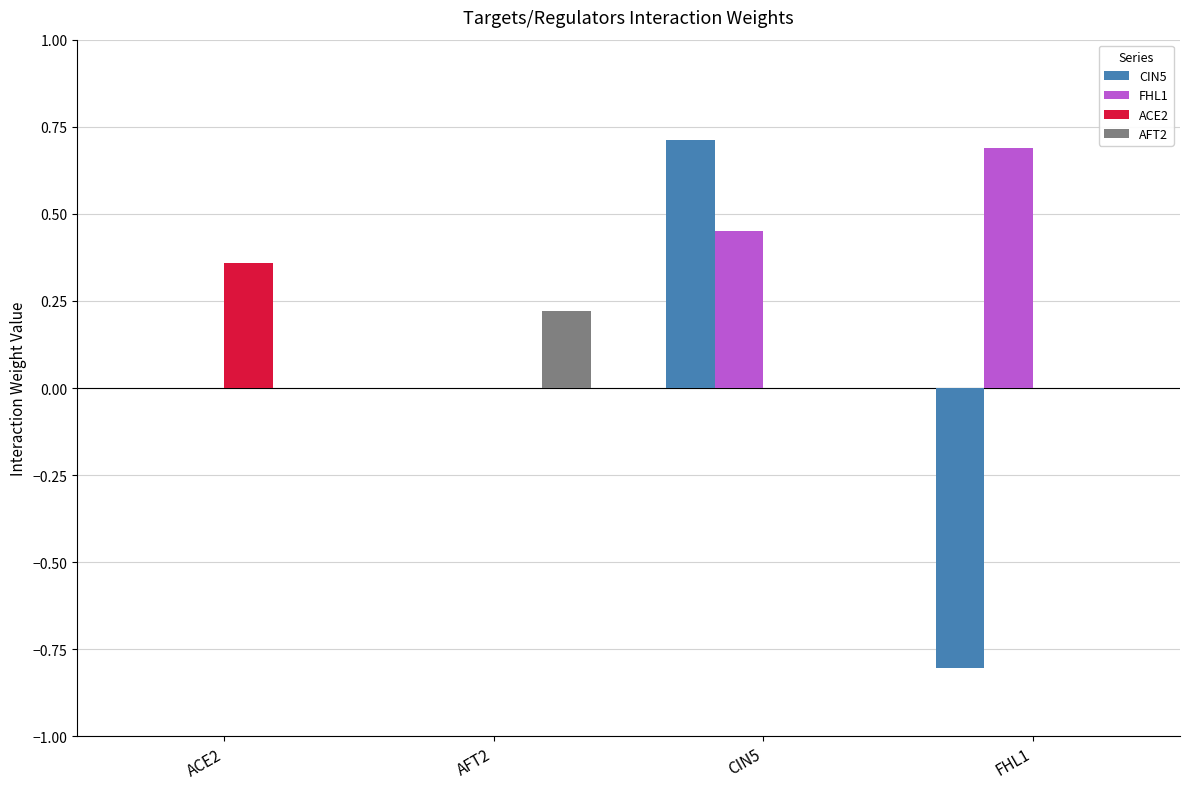

How many distinct data groups are displayed?

4